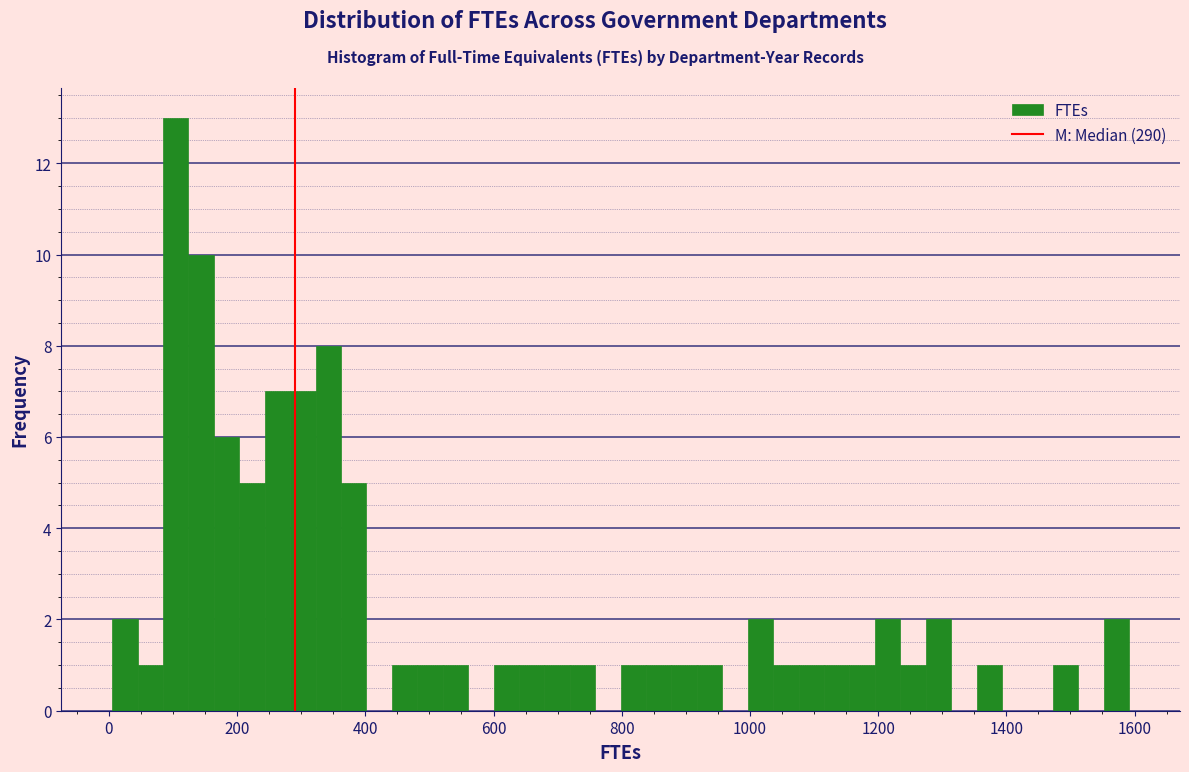

Around what value on the x-axis is the tallest bar? Give the approximate position of its centre, as read against the axis.

100